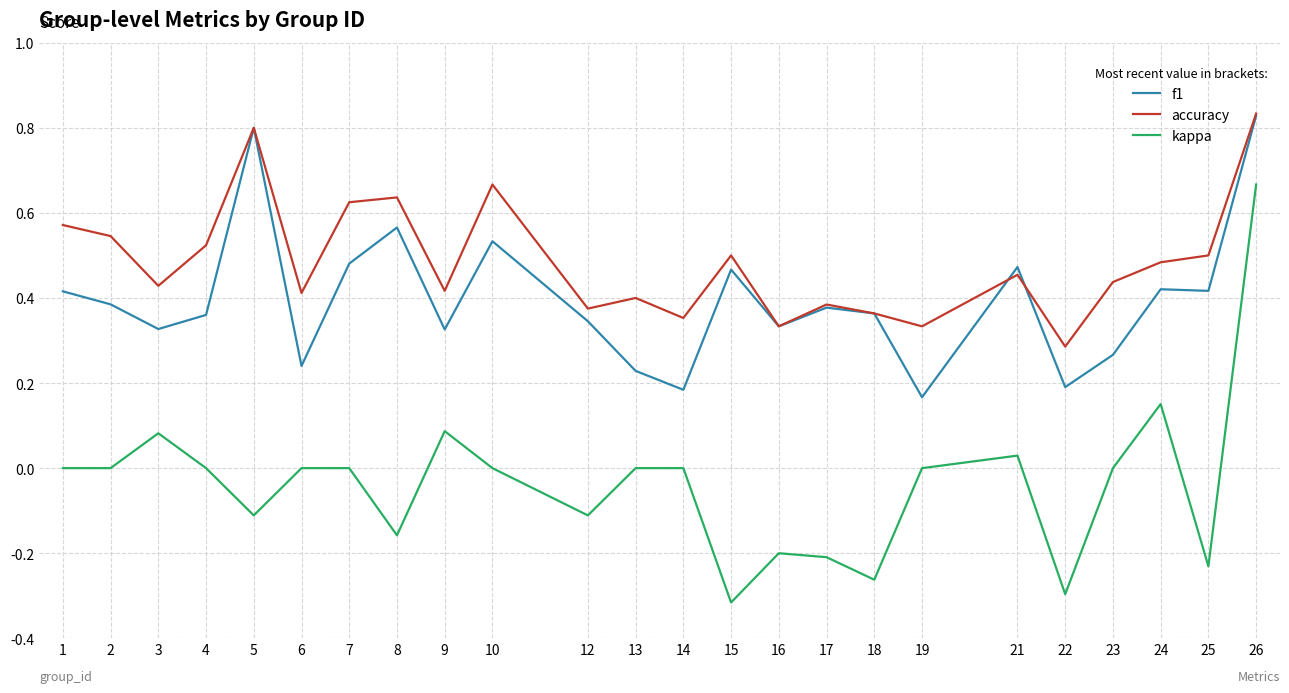

True or false: kappa and f1 intersect in this chart.

False